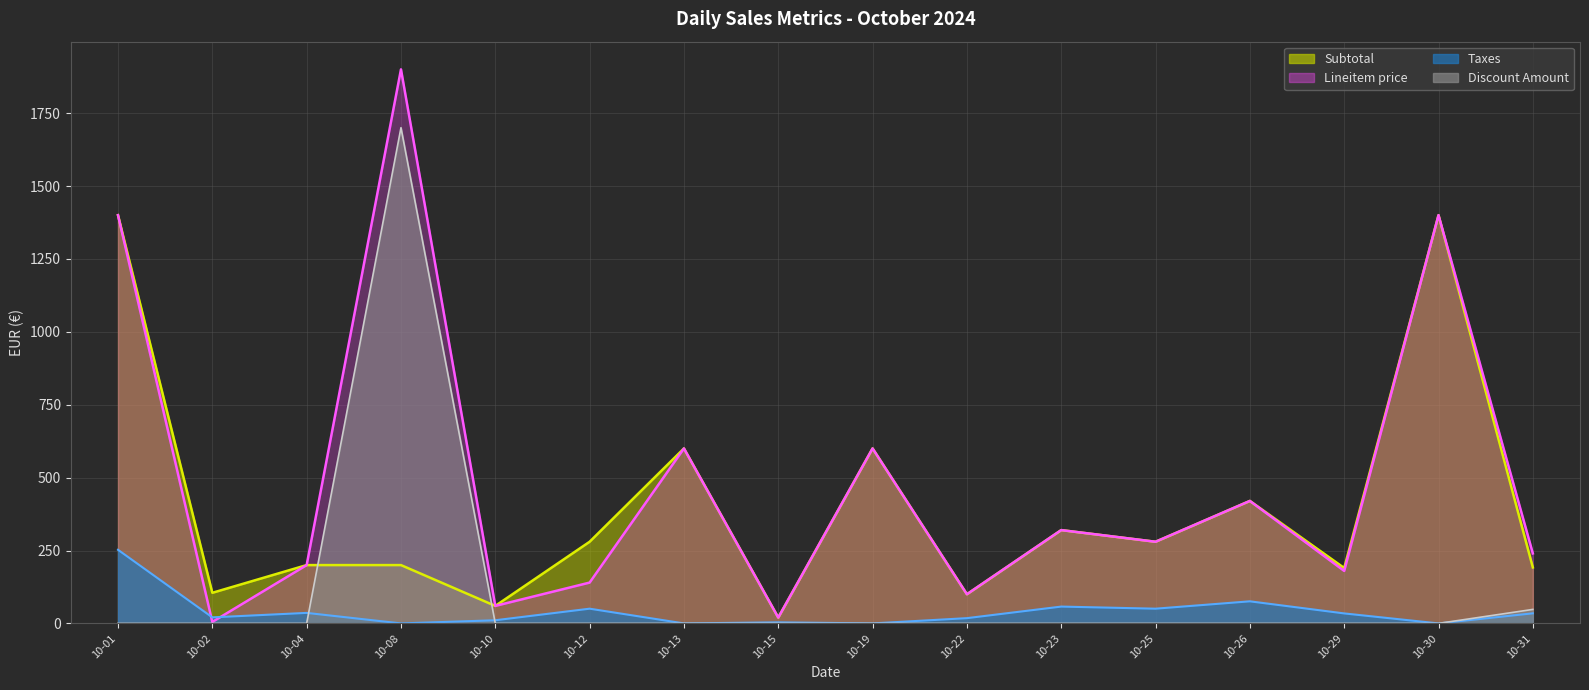

True or false: Subtotal has more than 1 points higher than both neighbors.

True